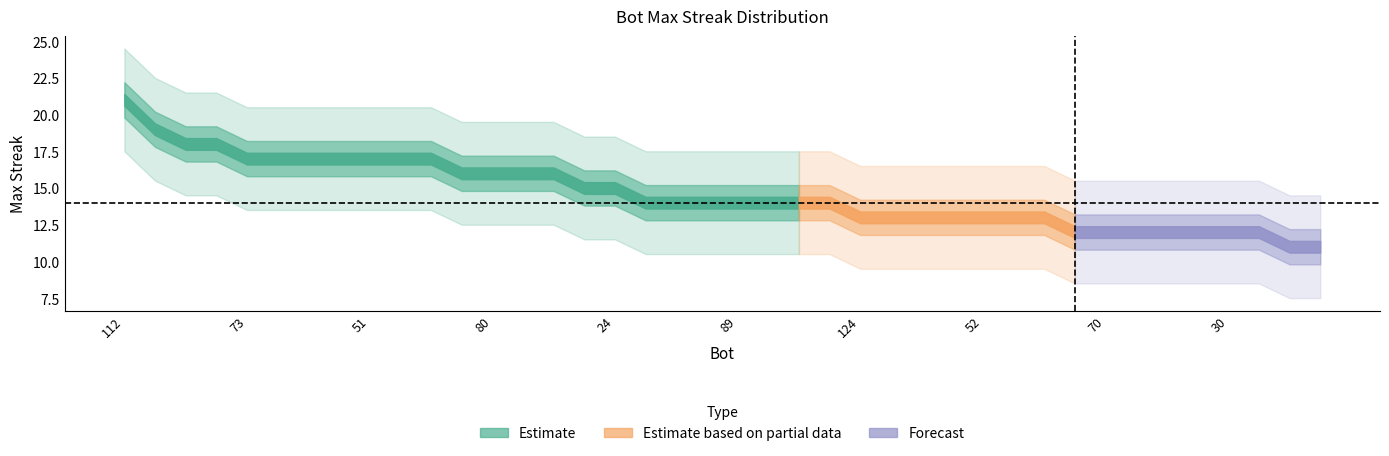

Which label corresponds to the largest value in the chart?

112